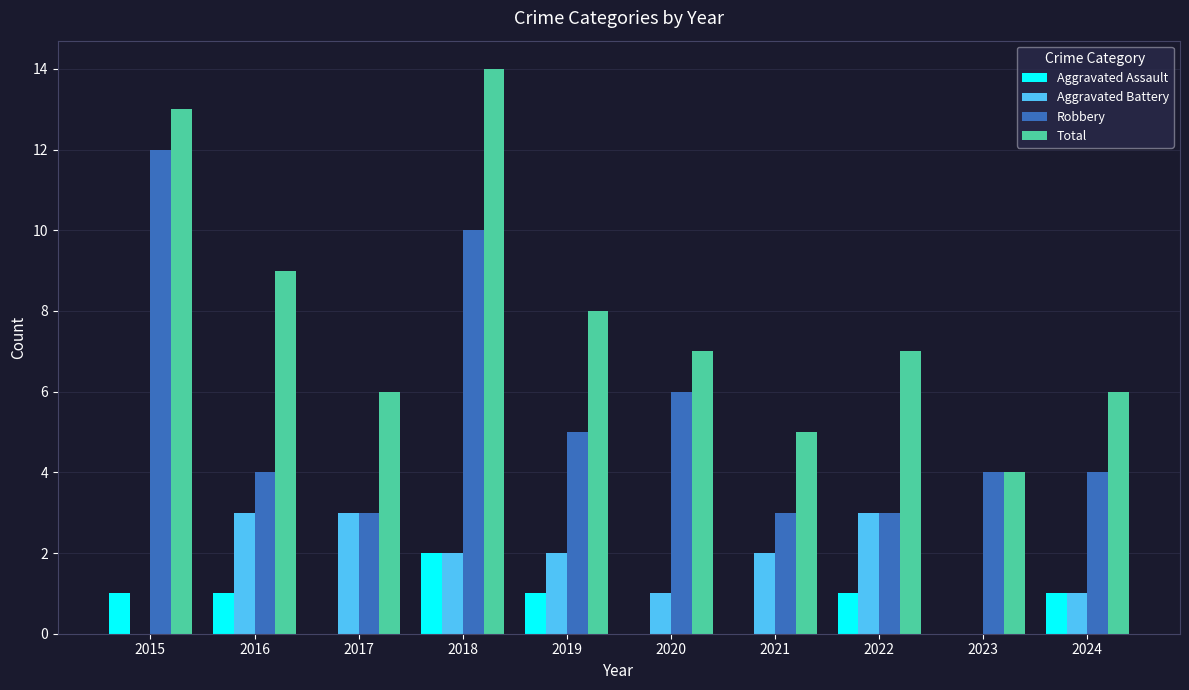

Which category has the highest value in the Total series?

2018